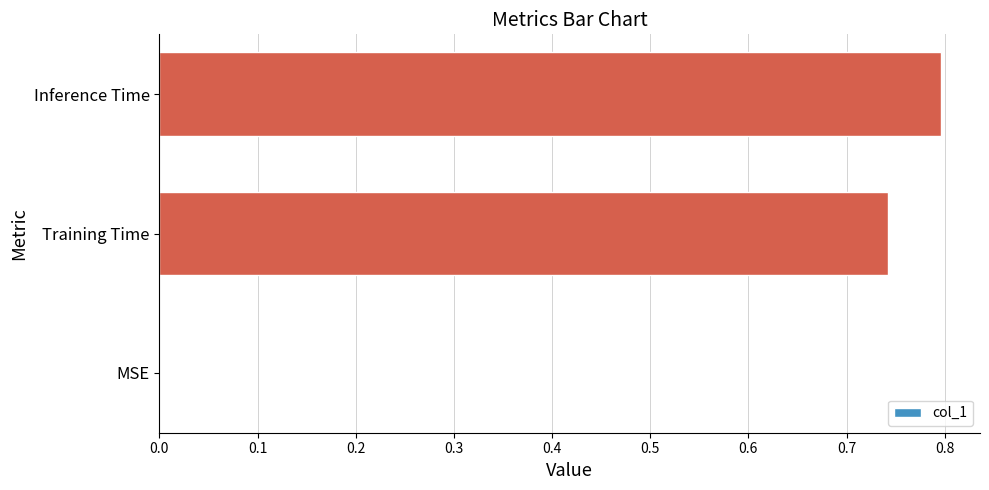

Is it true that the value at MSE is -0.5?

False